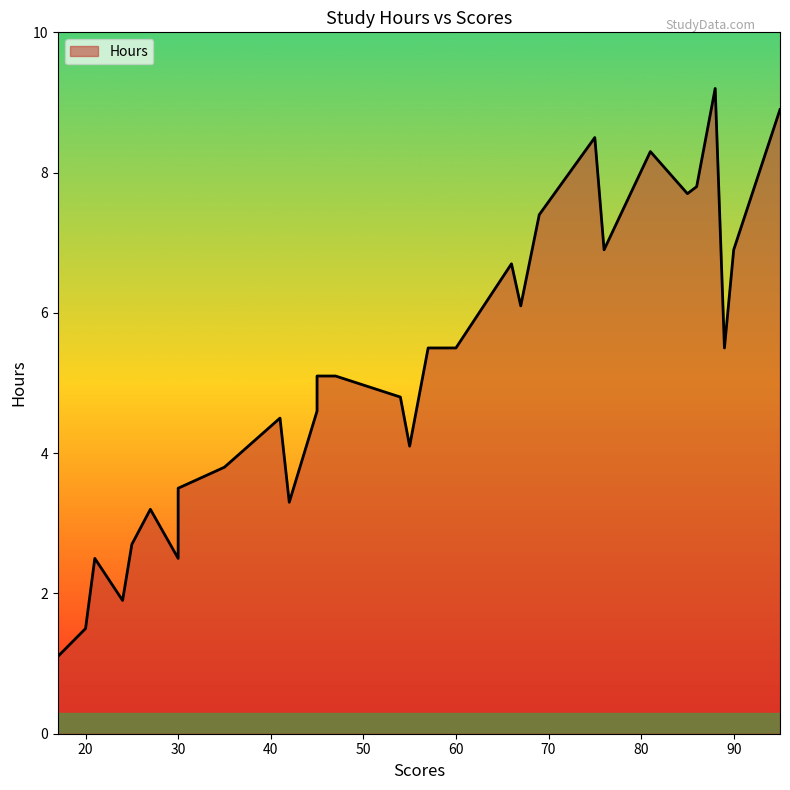

List the labels in order of value, largest first.

88, 95, 75, 81, 86, 85, 69, 90, 76, 66, 67, 62, 57, 89, 60, 47, 45, 54, 45, 41, 55, 35, 30, 42, 27, 25, 30, 21, 30, 24, 20, 17